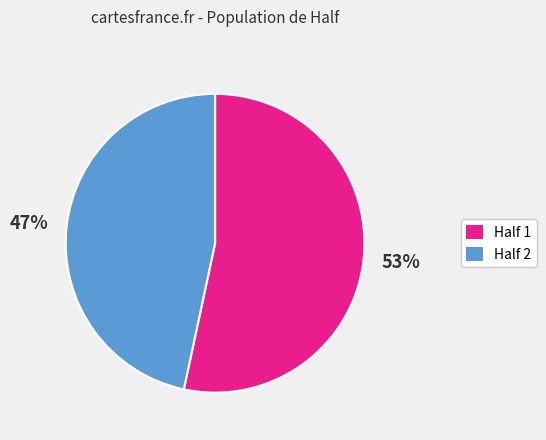

To the nearest percent, what portion does Half 2 represent?

47%